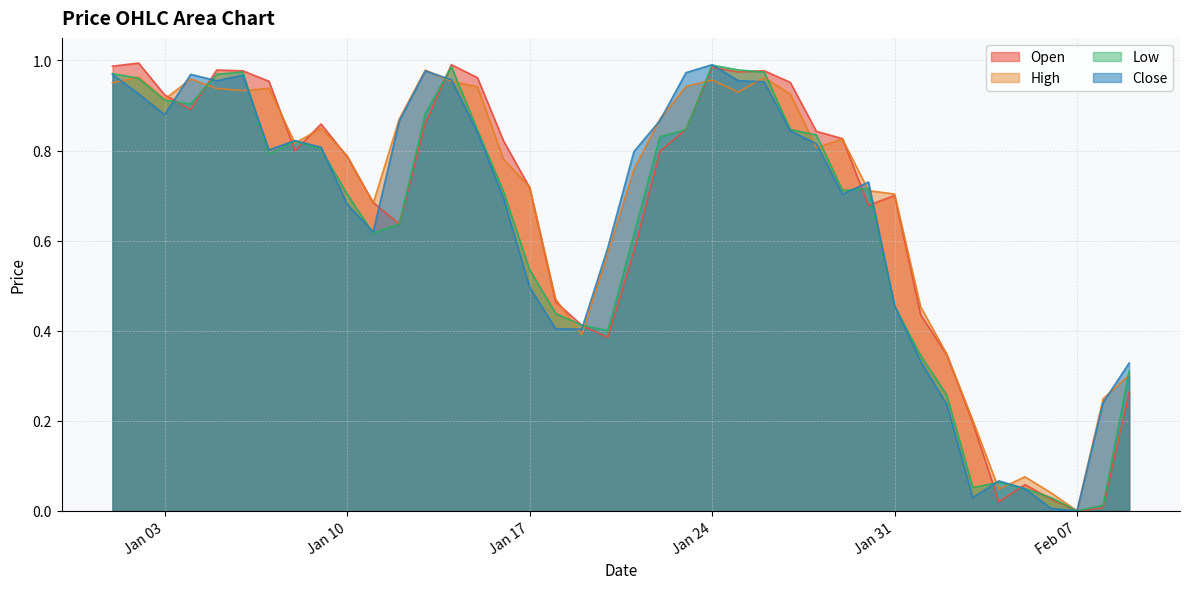

Is it true that Close equals 0.0 at Feb 07?

True